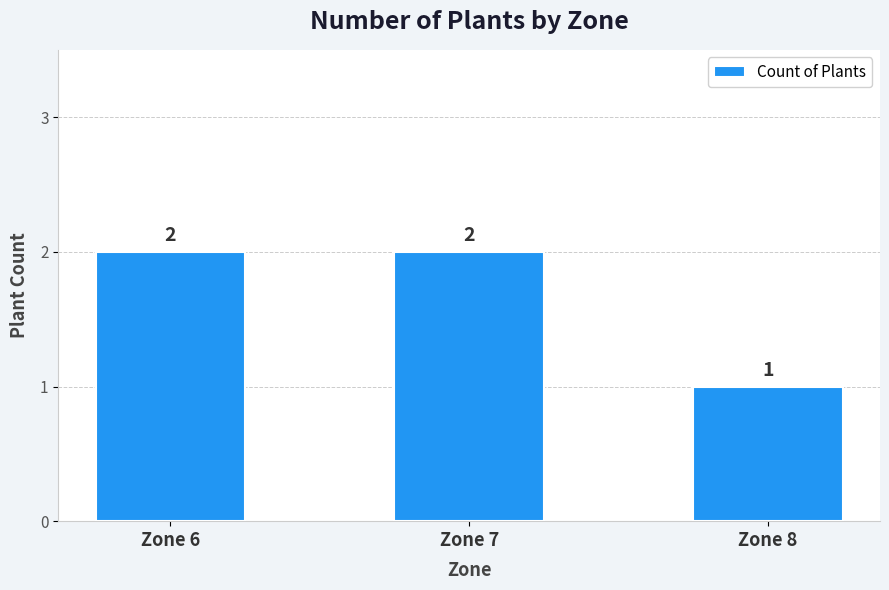

Approximately how many times larger is the value at Zone 6 compared to Zone 8?

2.0